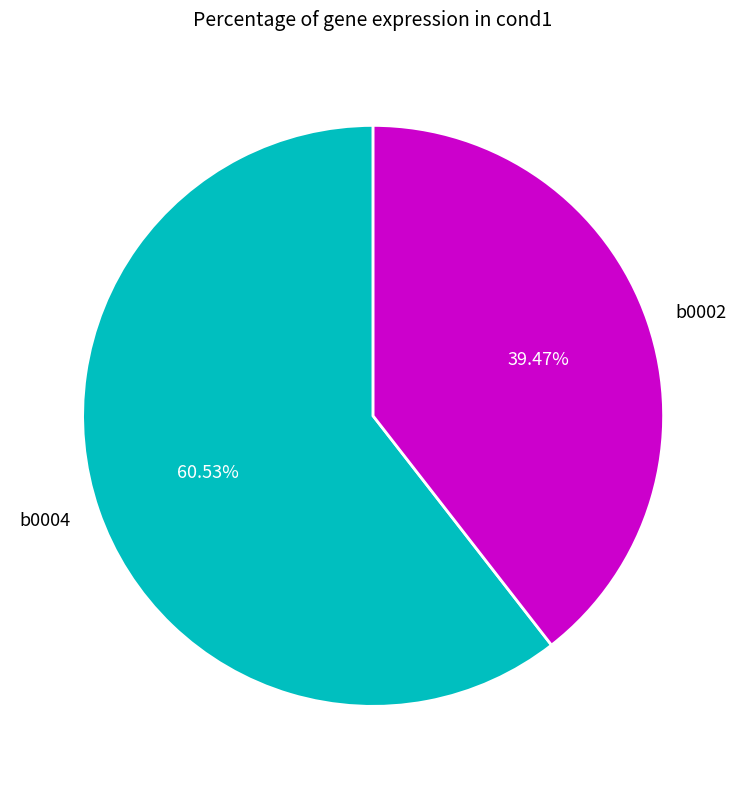

What is the smallest slice in the pie chart?

b0002